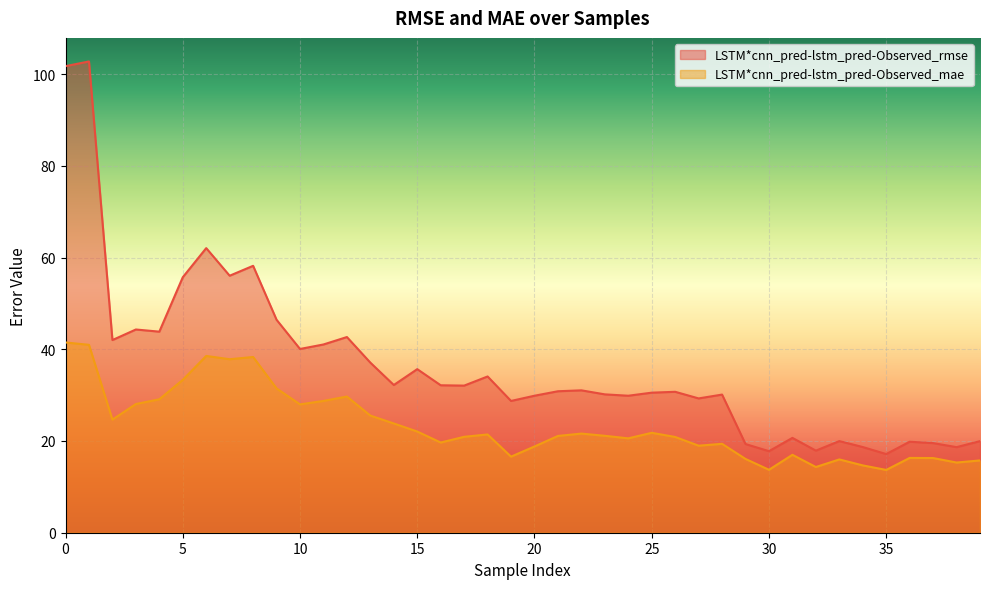

Is it true that LSTM*cnn_pred-lstm_pred-Observed_mae equals 28.7 at 11?

True